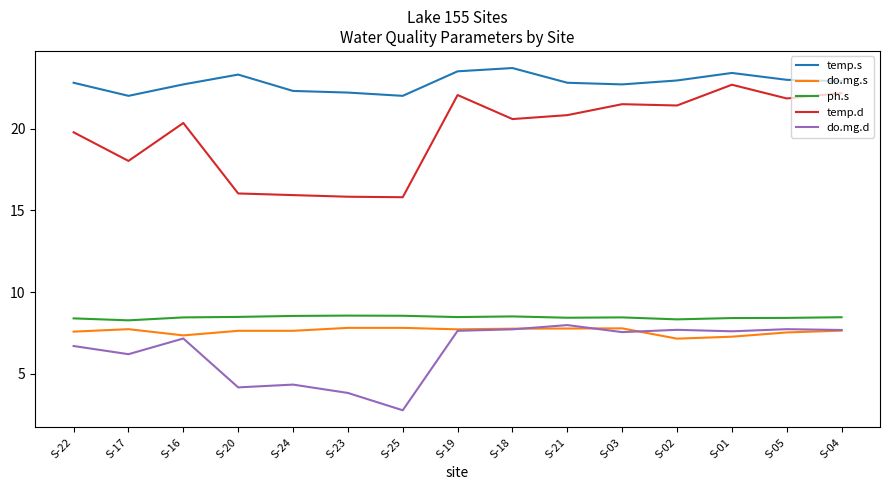

How many distinct data groups are displayed?

5